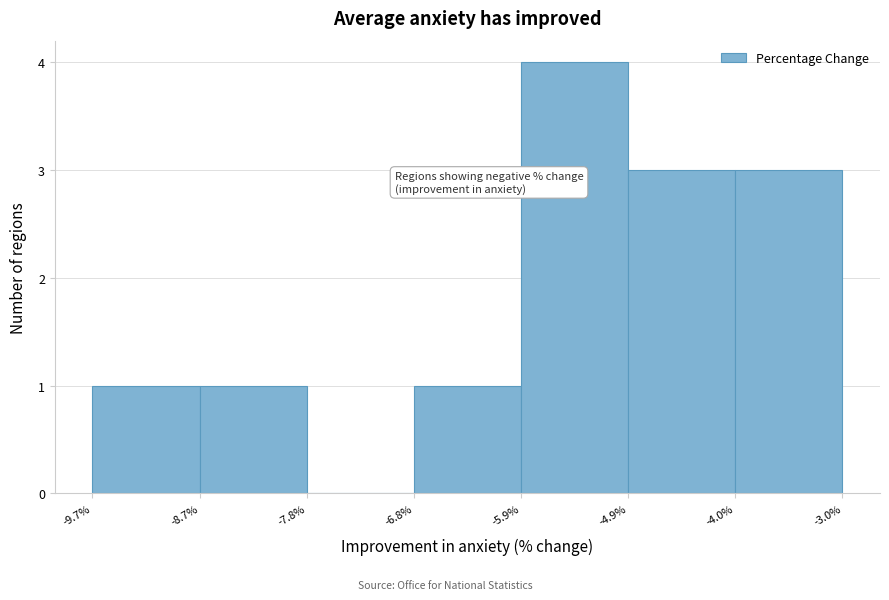

How tall is the bar that spans -5.9% to -4.9% on the x-axis? The values are not printed on the chart, so give them approximately, as read against the axis.

4